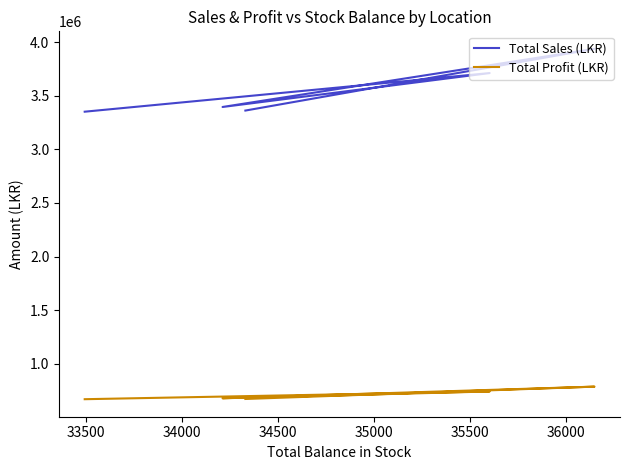

Does the chart display data point markers on the line(s)?

No